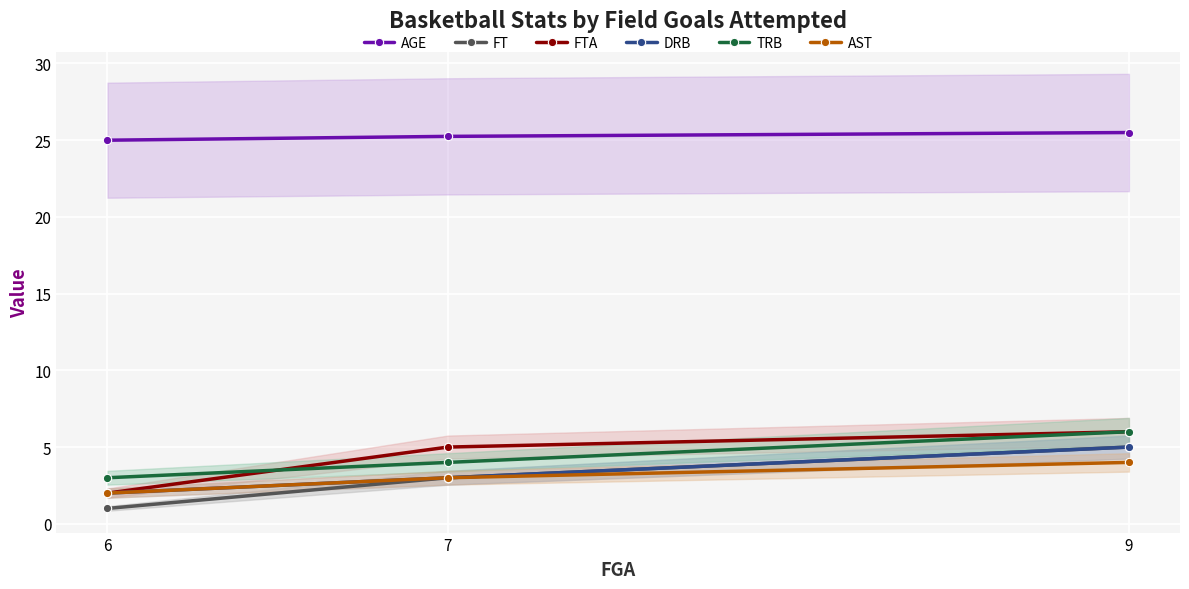

Which series has the widest spread of values?

FT